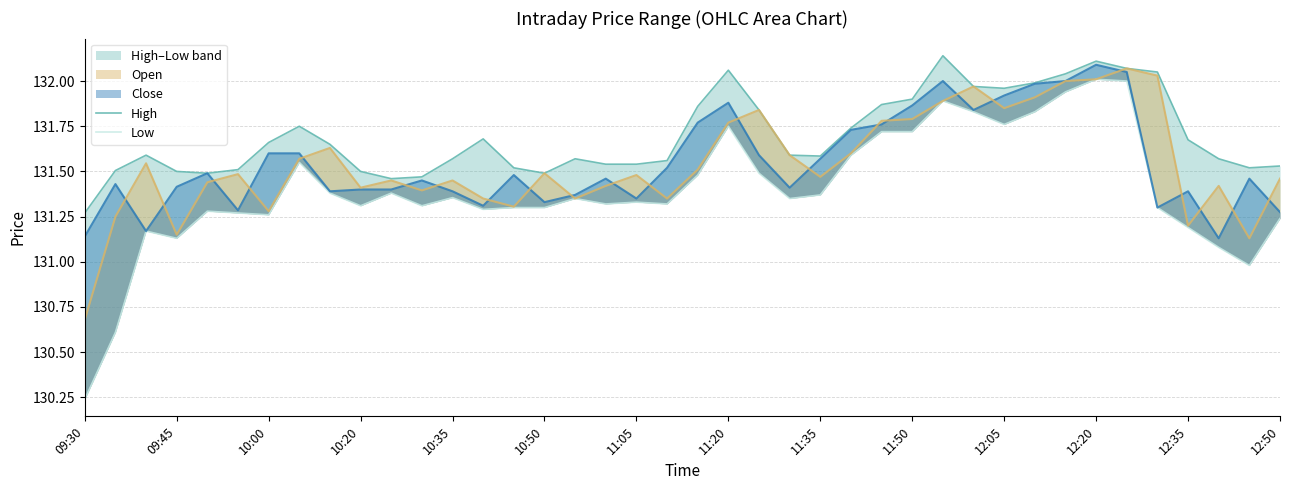

Rank the categories by Low value from lowest to highest.

09:30, 09:45, 38, 37, 10:20, 10:00, 36, 39, 11:05, 10:50, 10:35, 12:50, 14, 15, 35, 11:50, 12:20, 17, 19, 18, 16, 23, 12:35, 24, 11:35, 12:05, 20, 22, 11:20, 25, 26, 27, 21, 30, 29, 31, 28, 32, 34, 33